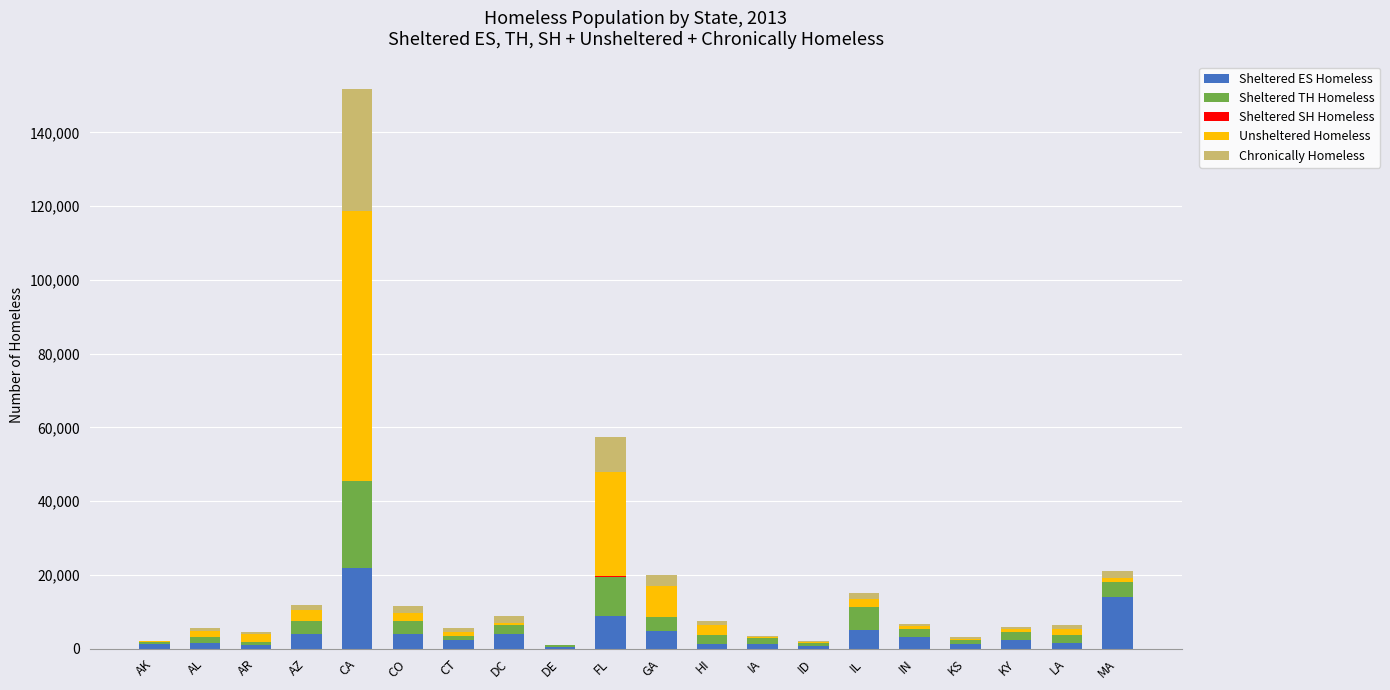

At which category is the sum across all series the highest?

CA